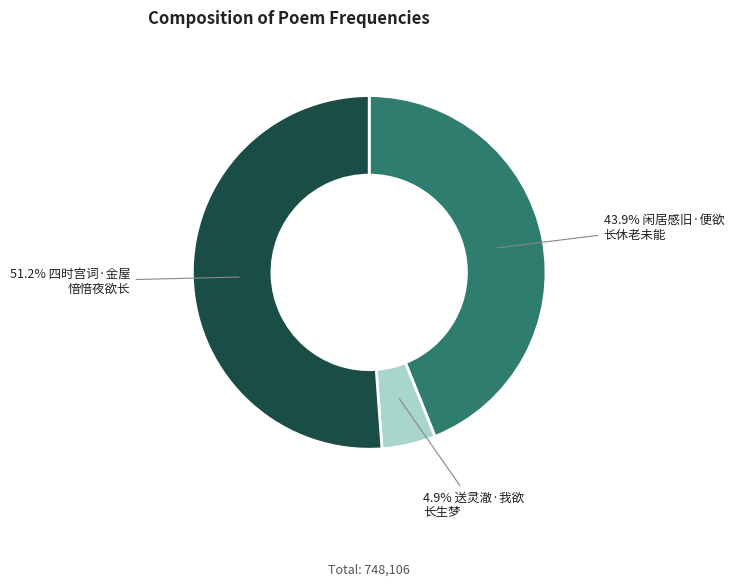

Is there any slice that represents more than half of the pie?

Yes